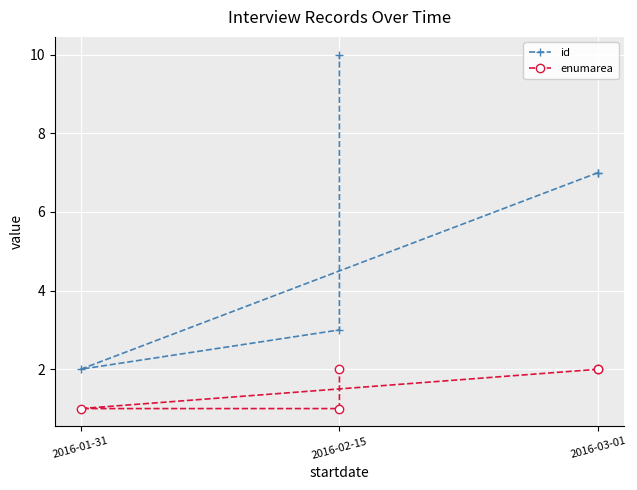

Is it true that enumarea equals 1 at 2016-03-01?

False